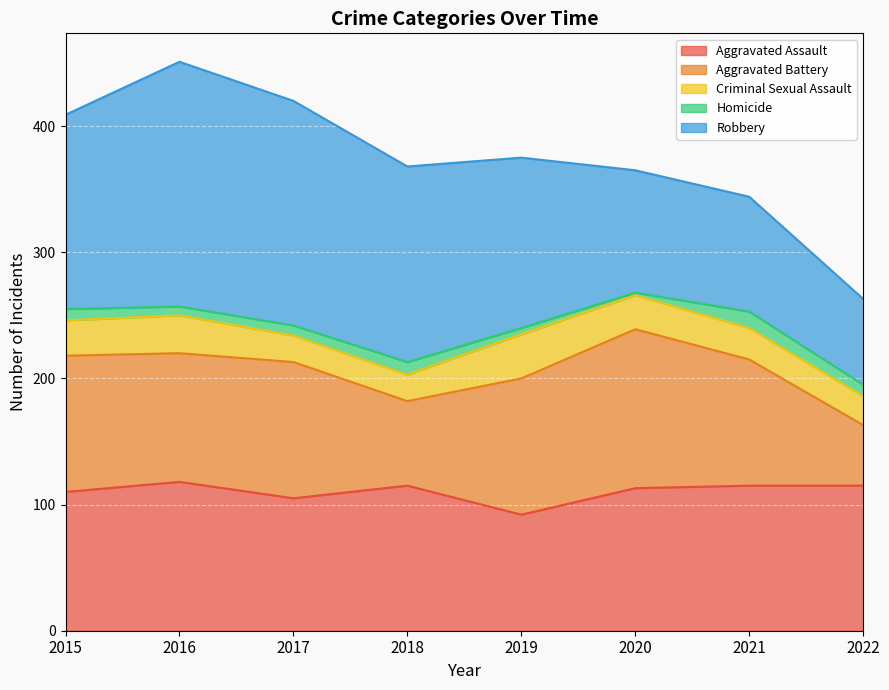

Which series changed the most between 2018 and 2019?

Aggravated Battery